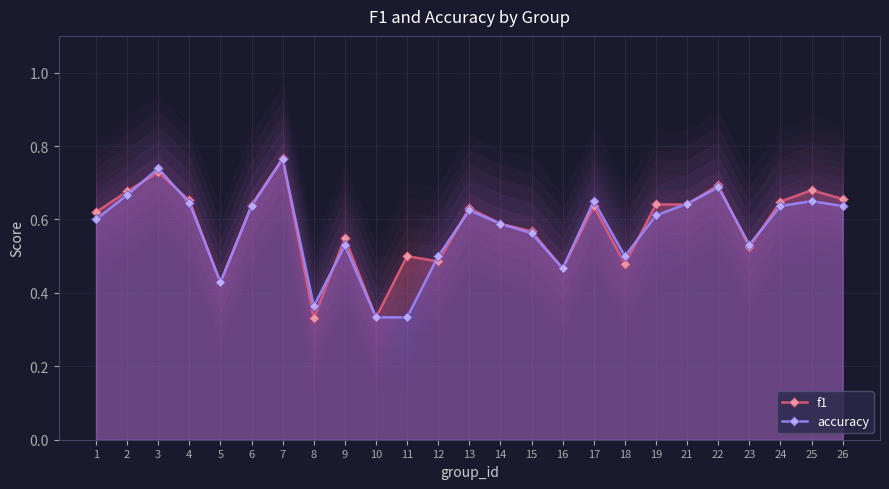

At which category is the sum across all series the highest?

7